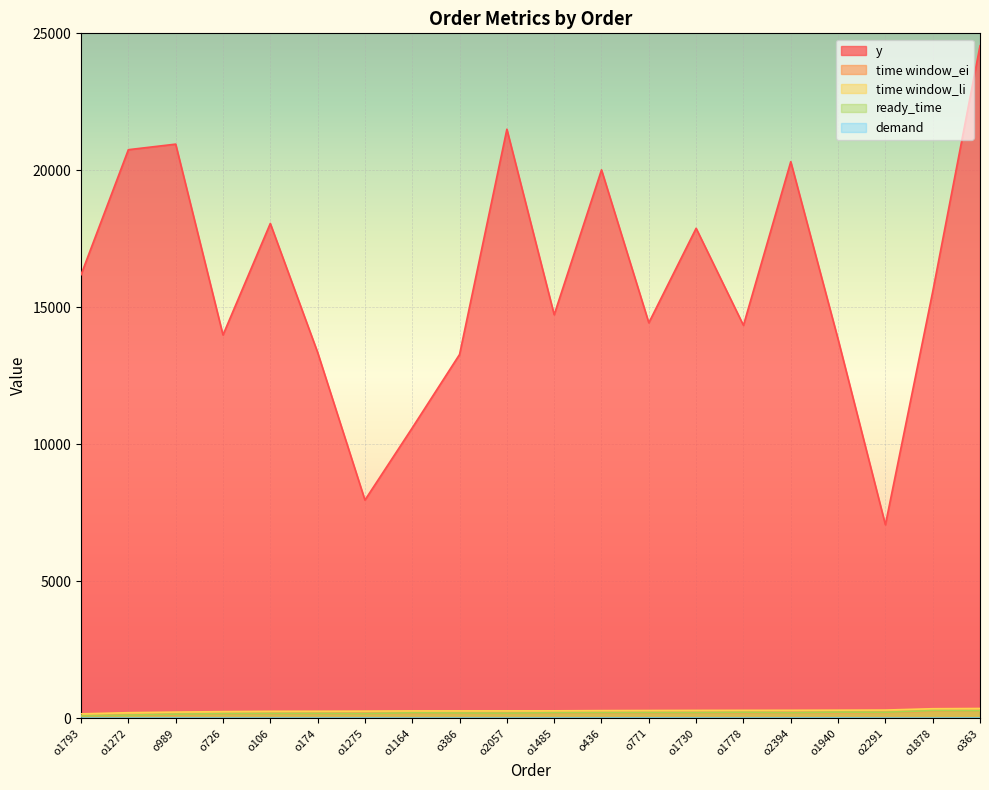

True or false: ready_time has more than 1 points higher than both neighbors.

True